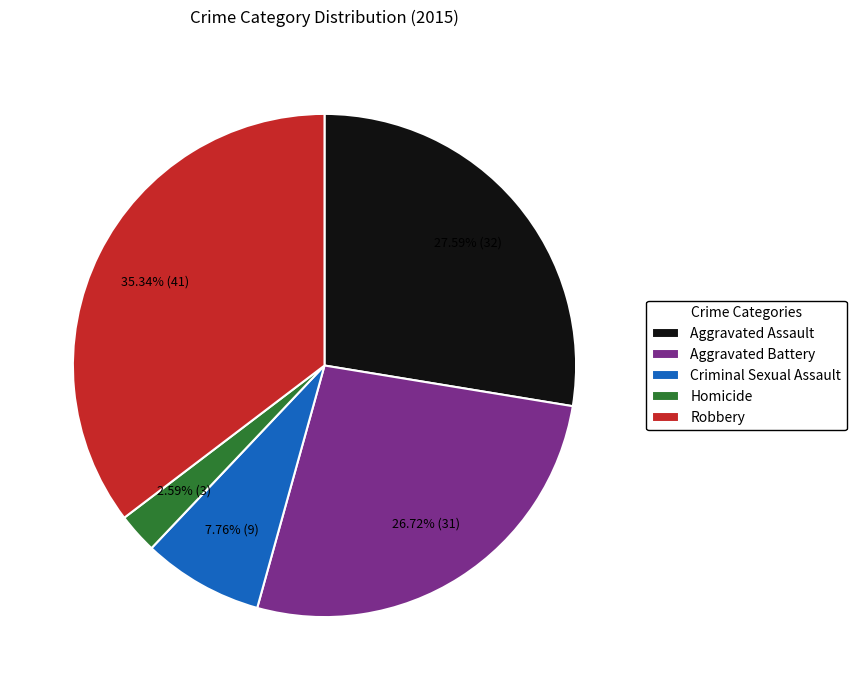

Which category has the smallest portion of the pie?

Homicide